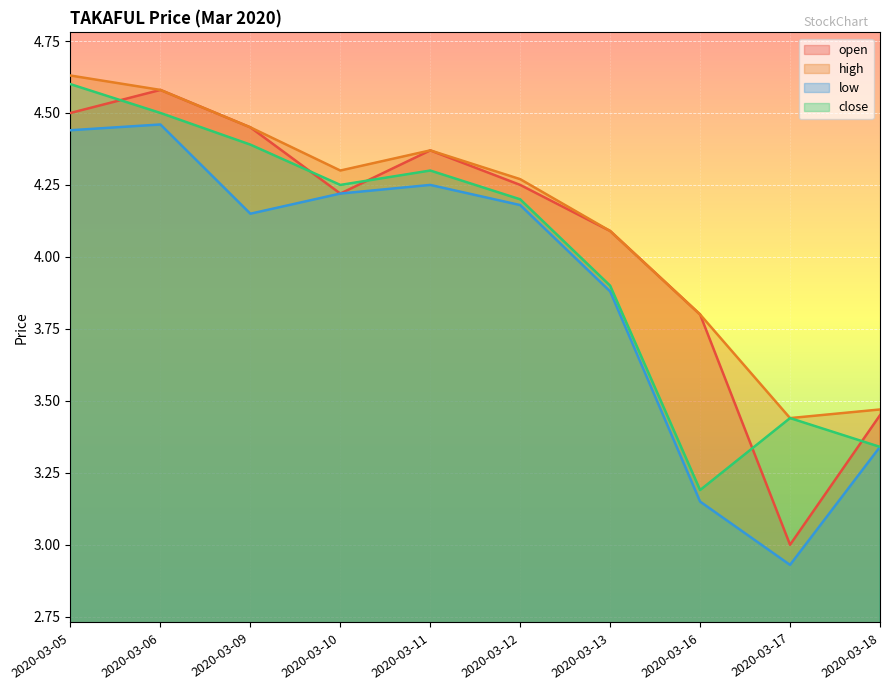

At which category is the sum across all series the highest?

2020-03-05